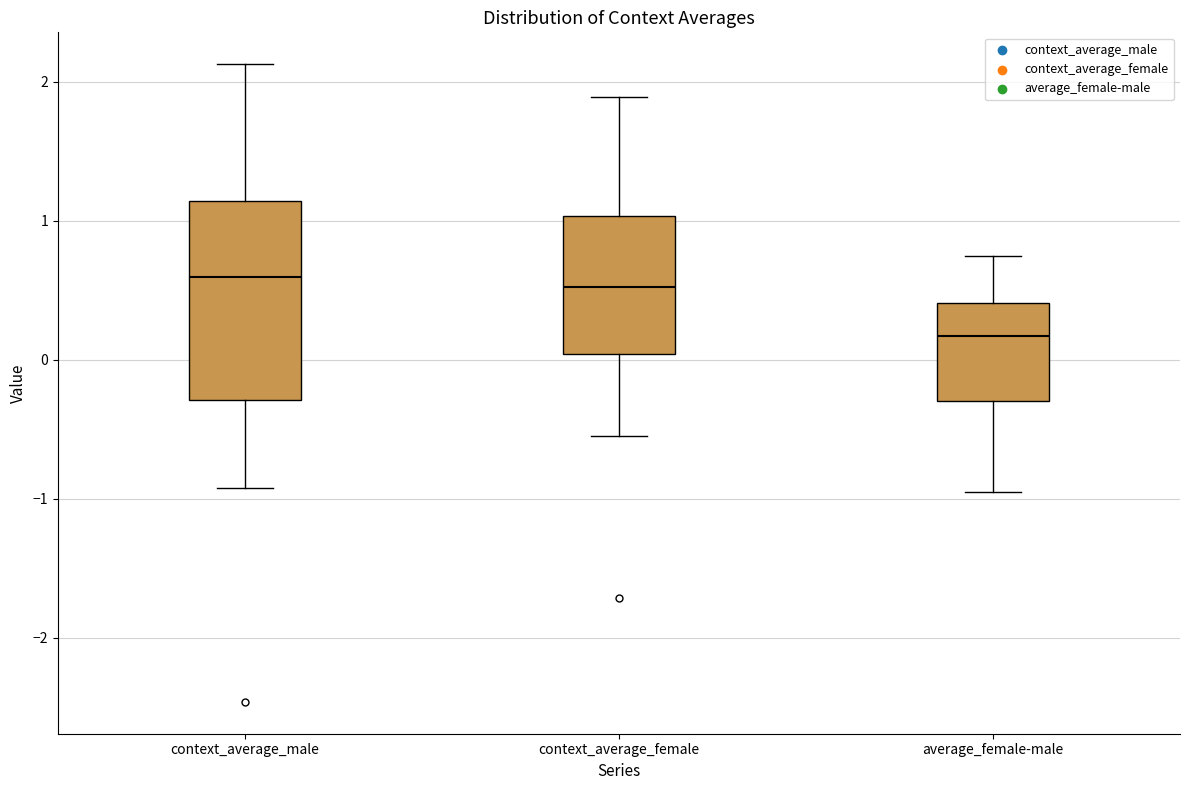

Which box has the lowest median line?

average_female-male